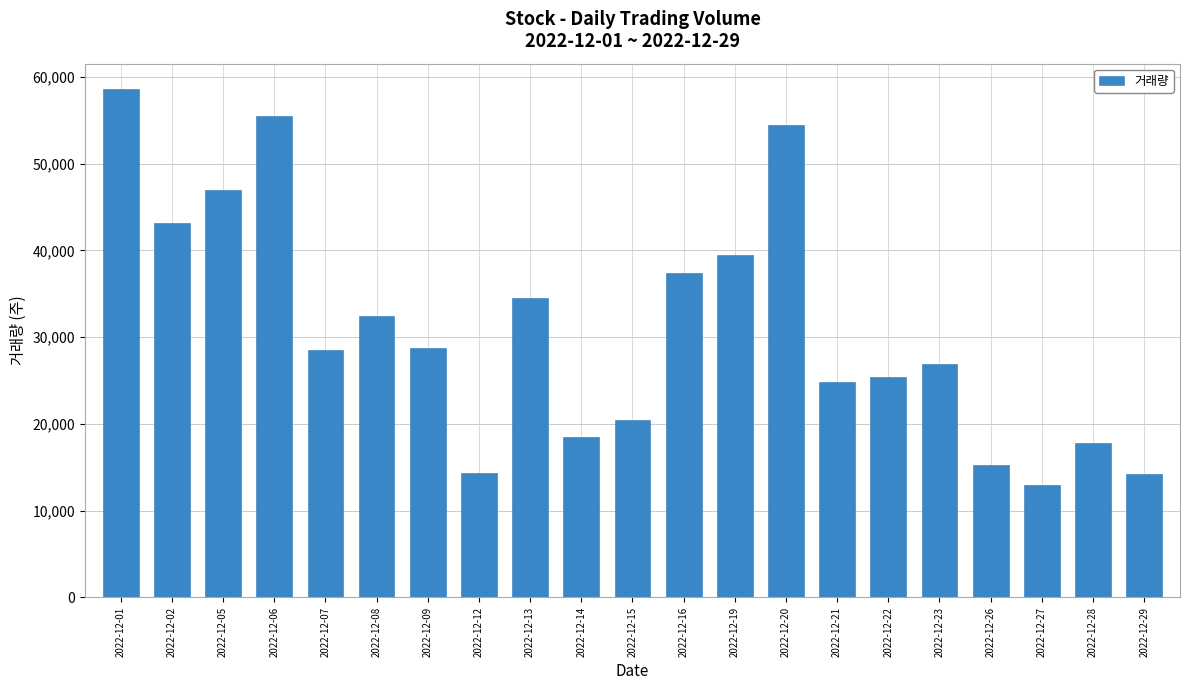

True or false: the data shows 8982 at 2022-12-27.

False